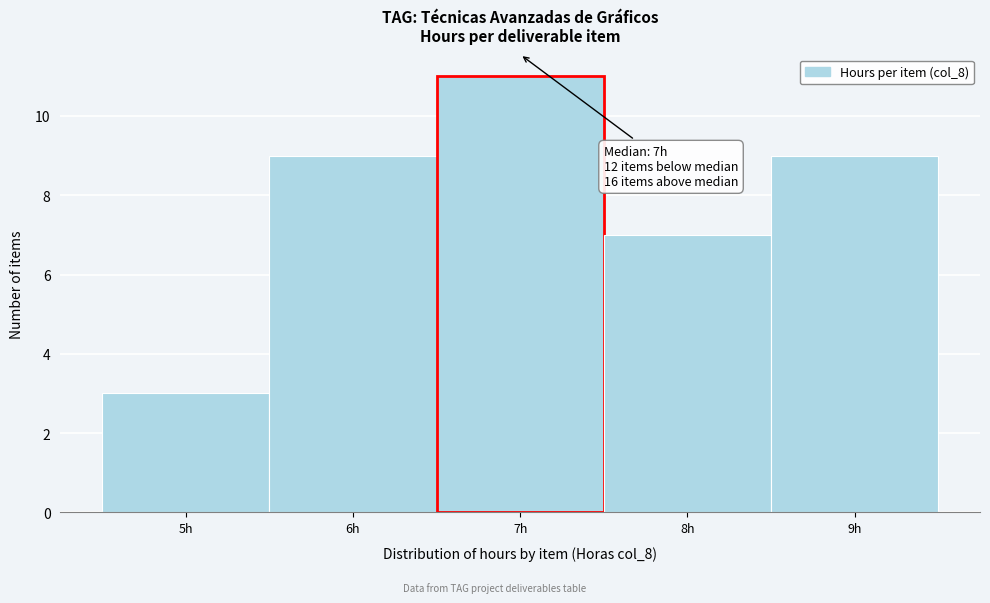

Which range on the x-axis has the tallest bar?

6.5 to 7.5